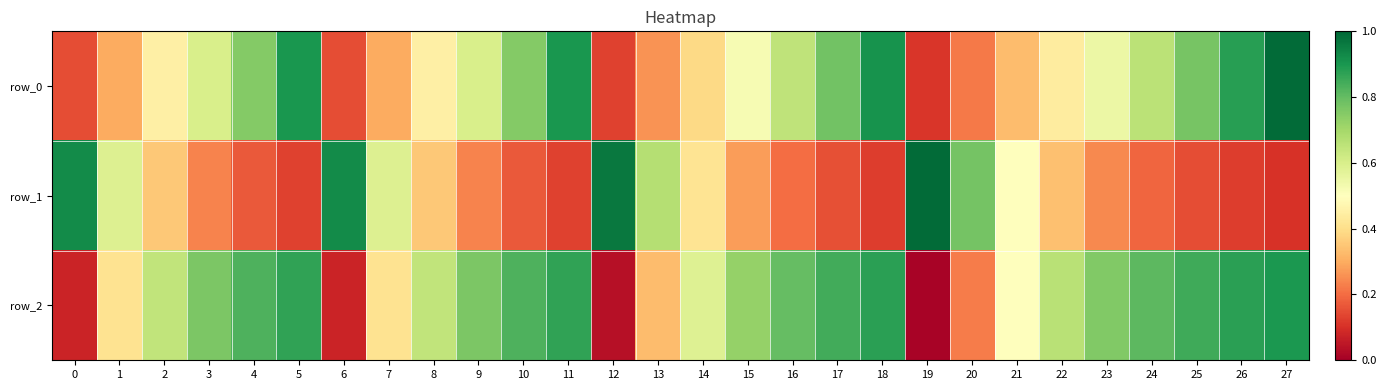

What is the maximum value shown in the chart?

1.0